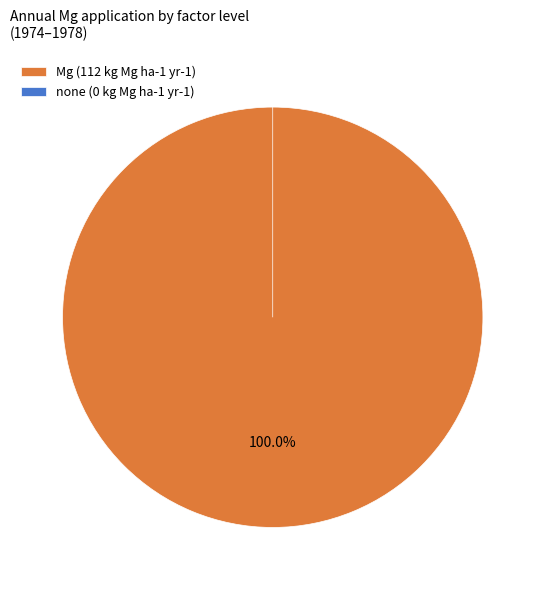

To the nearest percent, what is the difference between the none and Mg slice percentages?

100%